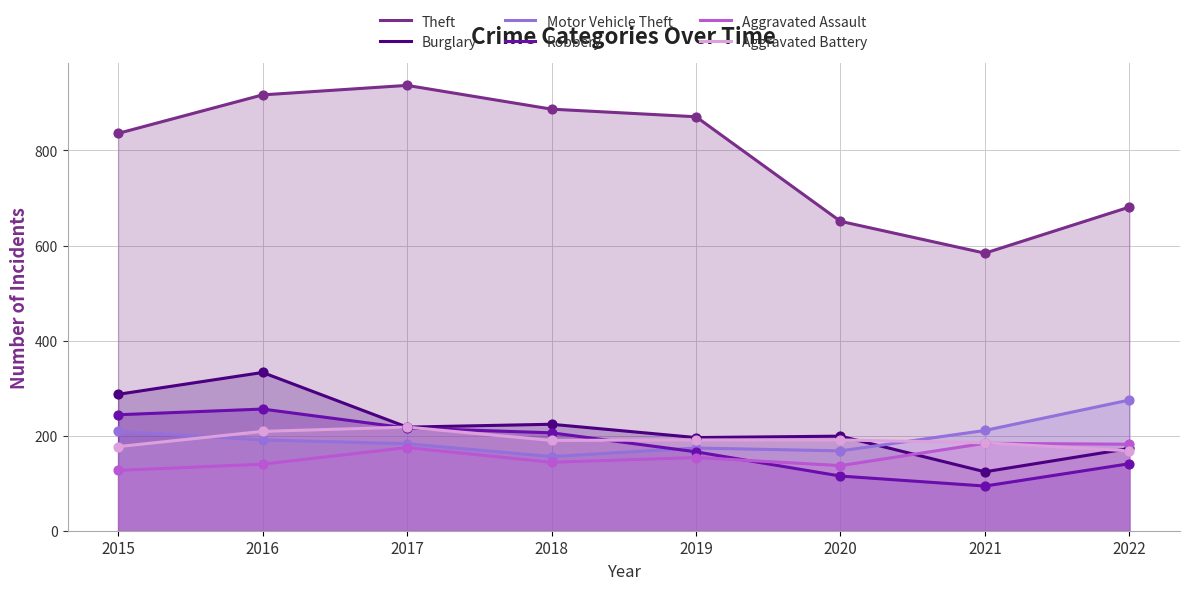

Which series contains the lowest Y value?

Robbery